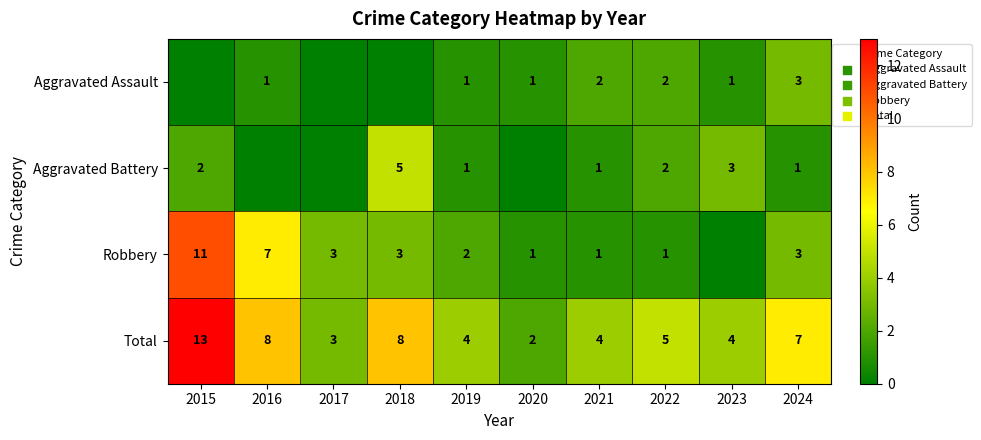

What is the difference between the highest and lowest values at 2019?

3